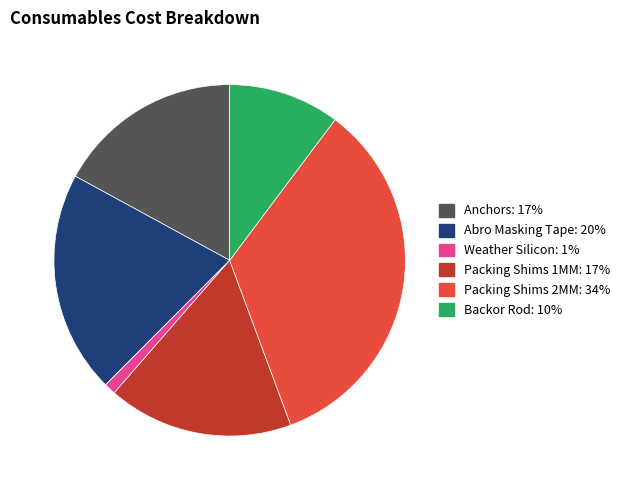

Is it true that Anchors is 9% of the pie?

False